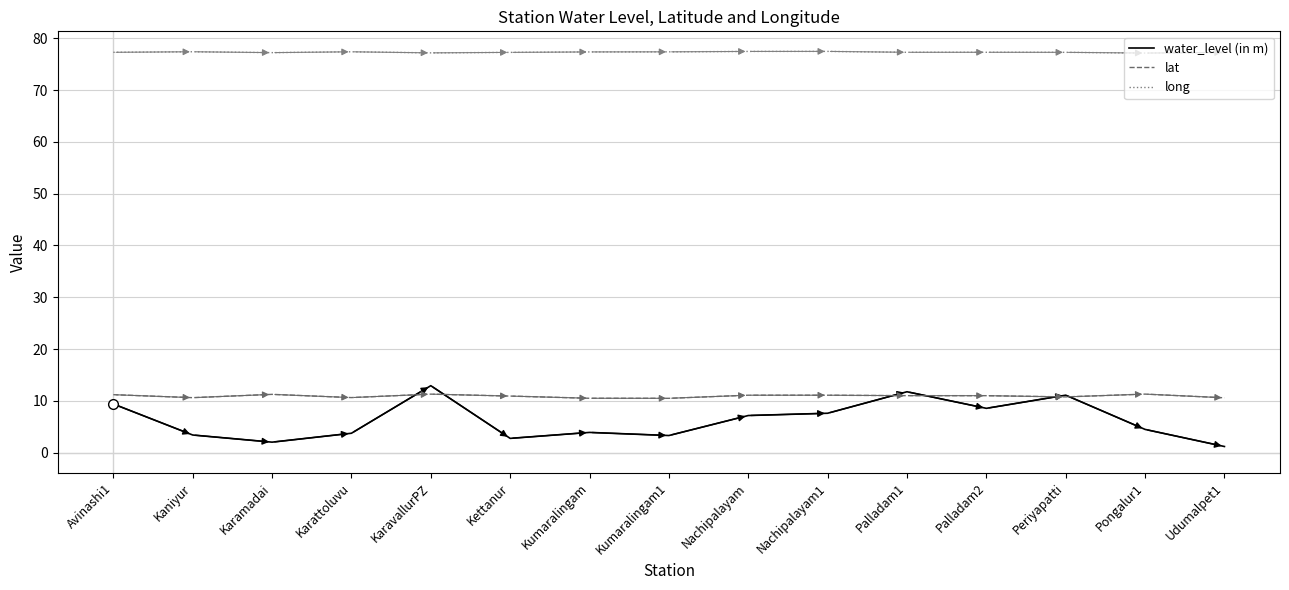

What position from the right is Kettanur?

10